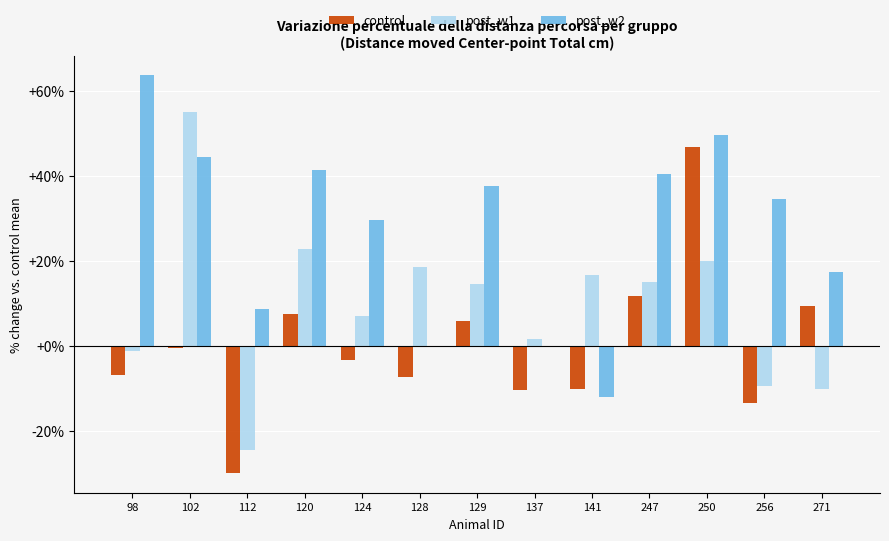

How many distinct data groups are displayed?

3